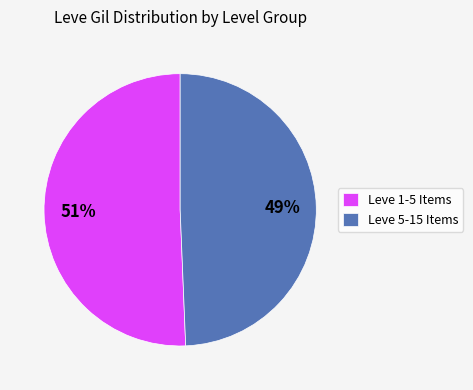

Combined, do Leve 5-15 Items and Leve 1-5 Items account for over 50%?

Yes